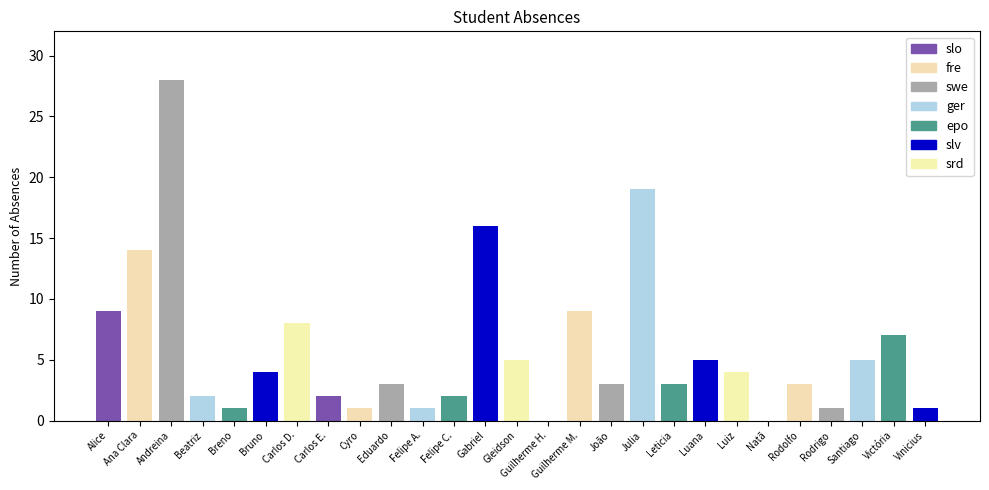

What is the label of the 16th bar from the left?

Guilherme Melro